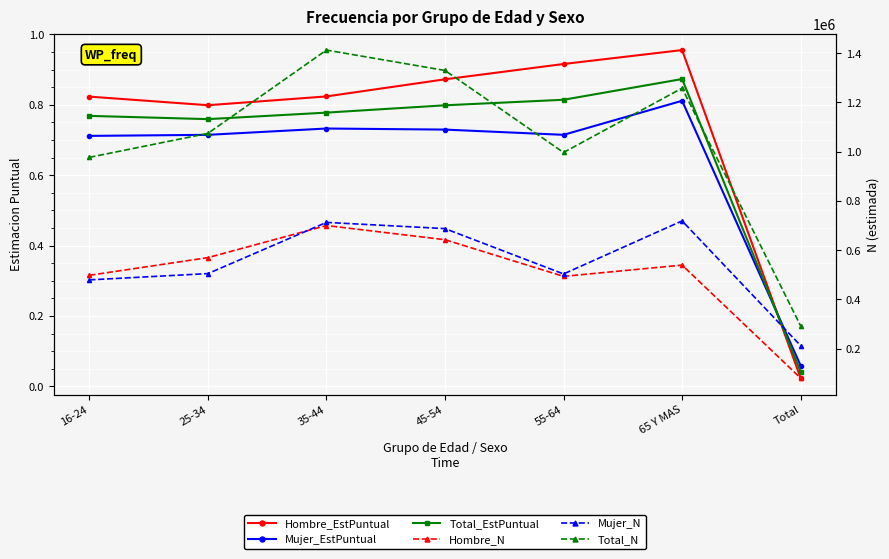

What is the label of the 4th point from the right?

45-54